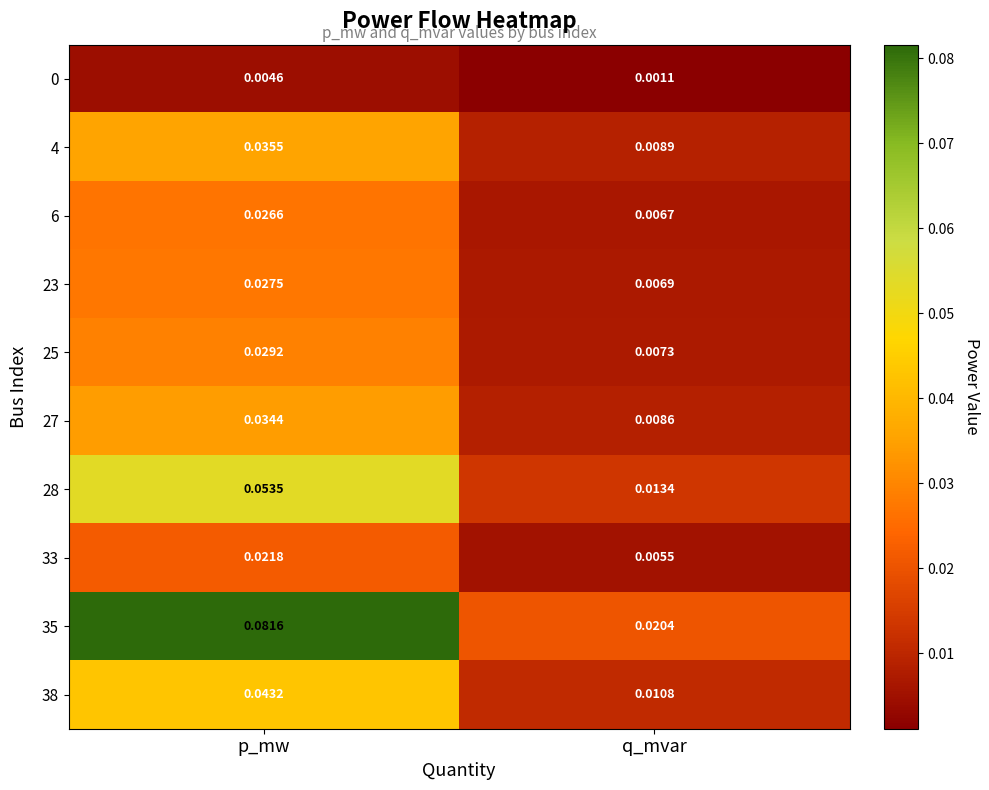

Is the value of 6 at q_mvar greater than the value of 35 at q_mvar?

No